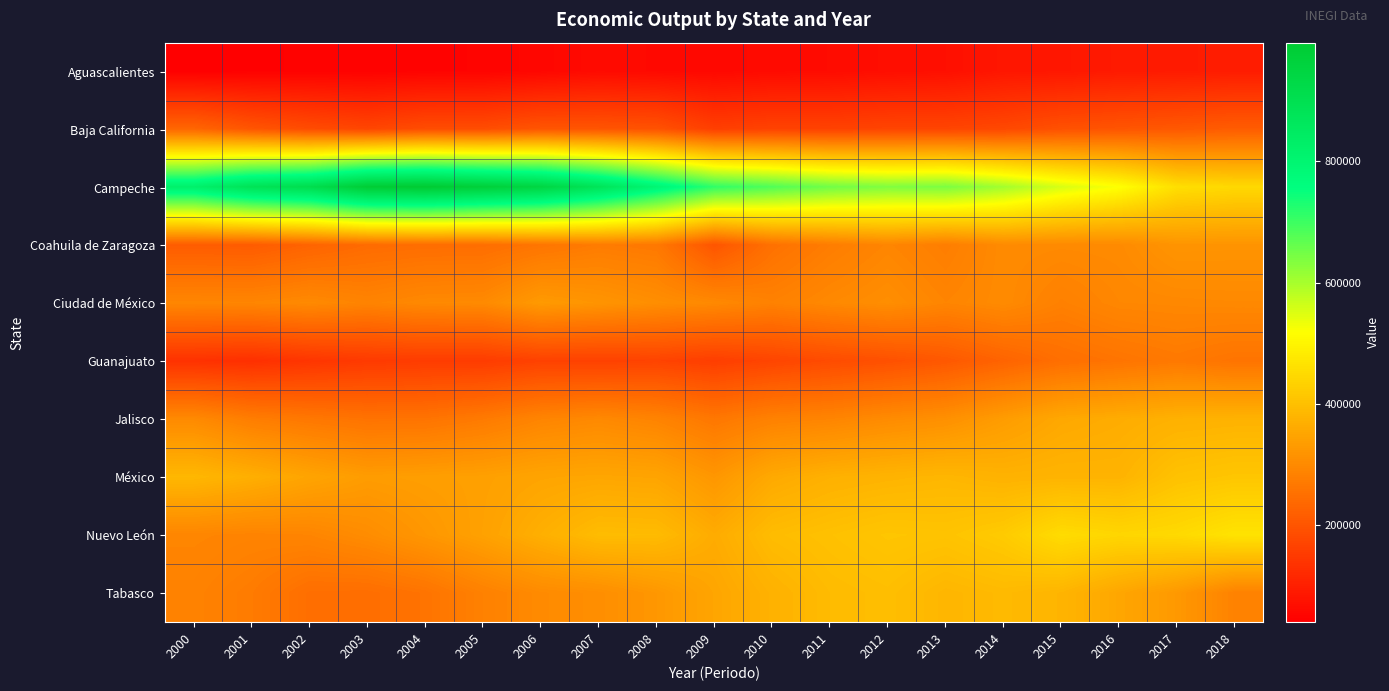

Reading left to right, transcribe all the data shown in this chart.

Aguascalientes: 2000=39844.1	2001=42482.9	2002=44458.1	2003=43925.8	2004=46551.1	2005=47602.8	2006=53051.4	2007=60930.7	2008=58002.4	2009=55709.0	2010=60666.4	2011=62344.2	2012=66713.3	2013=69596.8	2014=82466.7	2015=83779.0	2016=89164.5	2017=91210.0	2018=93726.5
Baja California: 2000=231661.0	2001=201011.1	2002=183440.5	2003=171695.1	2004=185061.6	2005=185575.0	2006=200378.7	2007=199965.0	2008=194805.8	2009=158703.1	2010=165601.3	2011=164846.9	2012=169744.7	2013=170405.1	2014=176061.3	2015=192449.1	2016=199878.2	2017=206427.6	2018=214327.6
Campeche: 2000=820858.5	2001=885628.4	2002=910226.2	2003=987337.4	2004=995877.7	2005=972612.5	2006=945550.3	2007=878777.9	2008=795328.6	2009=711627.9	2010=681558.8	2011=650719.5	2012=636346.8	2013=640980.9	2014=604204.2	2015=554526.1	2016=519740.7	2017=457495.8	2018=446446.5
Coahuila de Zaragoza: 2000=213823.8	2001=212343.8	2002=227763.1	2003=241604.4	2004=245449.5	2005=246635.1	2006=260161.3	2007=272421.5	2008=267058.8	2009=199970.0	2010=252720.2	2011=274893.5	2012=291311.6	2013=276370.0	2014=300529.0	2015=298772.8	2016=300016.1	2017=319178.2	2018=318088.0
Ciudad de México: 2000=292565.8	2001=291513.2	2002=299108.5	2003=287794.4	2004=297596.0	2005=299594.7	2006=329315.6	2007=319063.9	2008=306961.0	2009=297600.0	2010=283406.7	2011=297198.1	2012=306702.3	2013=290198.1	2014=300559.3	2015=281297.9	2016=293645.5	2017=295317.0	2018=297007.9
Guanajuato: 2000=133303.9	2001=129629.9	2002=140206.5	2003=149363.0	2004=153284.4	2005=153069.9	2006=164007.5	2007=163302.6	2008=166996.1	2009=157349.3	2010=169926.8	2011=182392.3	2012=191930.4	2013=206339.7	2014=227391.5	2015=248530.7	2016=258293.8	2017=267937.1	2018=257787.1
Jalisco: 2000=298815.5	2001=275519.4	2002=265075.0	2003=256279.7	2004=257616.4	2005=270439.7	2006=289305.5	2007=297560.4	2008=287315.6	2009=264119.7	2010=283245.1	2011=289495.6	2012=301333.2	2013=310653.5	2014=333448.4	2015=355037.6	2016=363345.5	2017=372350.6	2018=374900.0
México: 2000=384199.5	2001=368030.3	2002=348426.0	2003=333112.6	2004=337044.5	2005=340528.5	2006=348648.7	2007=351911.7	2008=348496.2	2009=322571.9	2010=357699.0	2011=371542.8	2012=377182.3	2013=382416.1	2014=374492.9	2015=377256.3	2016=376748.2	2017=403656.1	2018=411368.3
Nuevo León: 2000=291481.0	2001=287741.1	2002=290069.4	2003=303749.7	2004=322967.9	2005=342797.2	2006=368939.3	2007=392755.1	2008=391188.2	2009=361886.2	2010=392824.5	2011=401705.2	2012=410827.7	2013=407371.0	2014=420454.8	2015=452198.0	2016=441797.2	2017=448031.1	2018=465887.5
Tabasco: 2000=284930.0	2001=271810.0	2002=247742.7	2003=246556.3	2004=257398.5	2005=282578.4	2006=300337.3	2007=306777.8	2008=323711.5	2009=350470.8	2010=373455.0	2011=390965.1	2012=396940.4	2013=381269.6	2014=388469.6	2015=379055.9	2016=352281.7	2017=326667.8	2018=284755.4